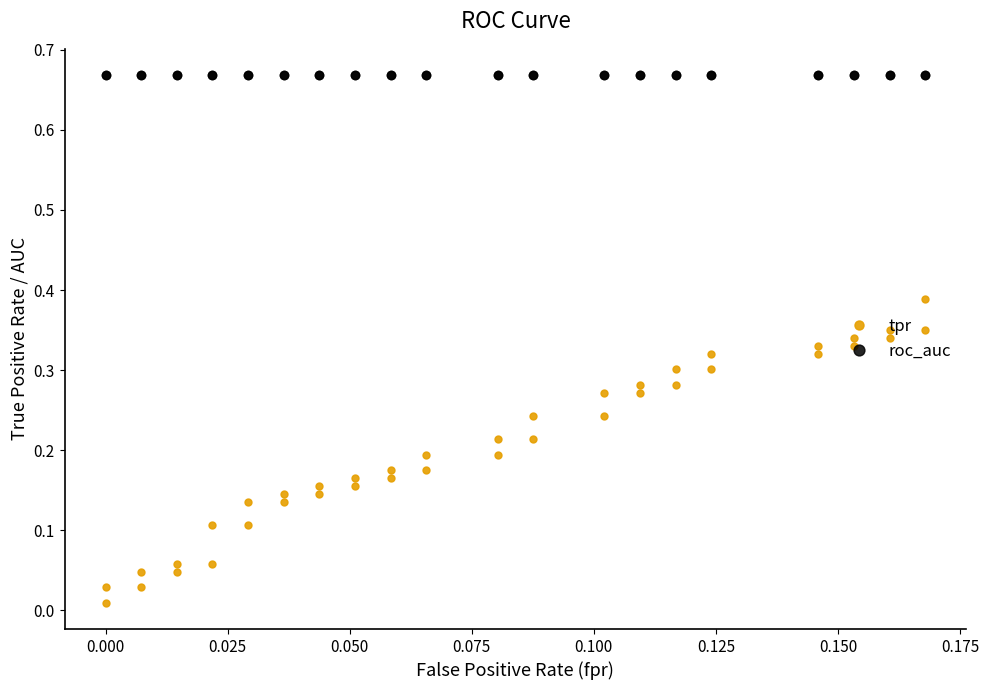

Count the number of categories in the chart.

40